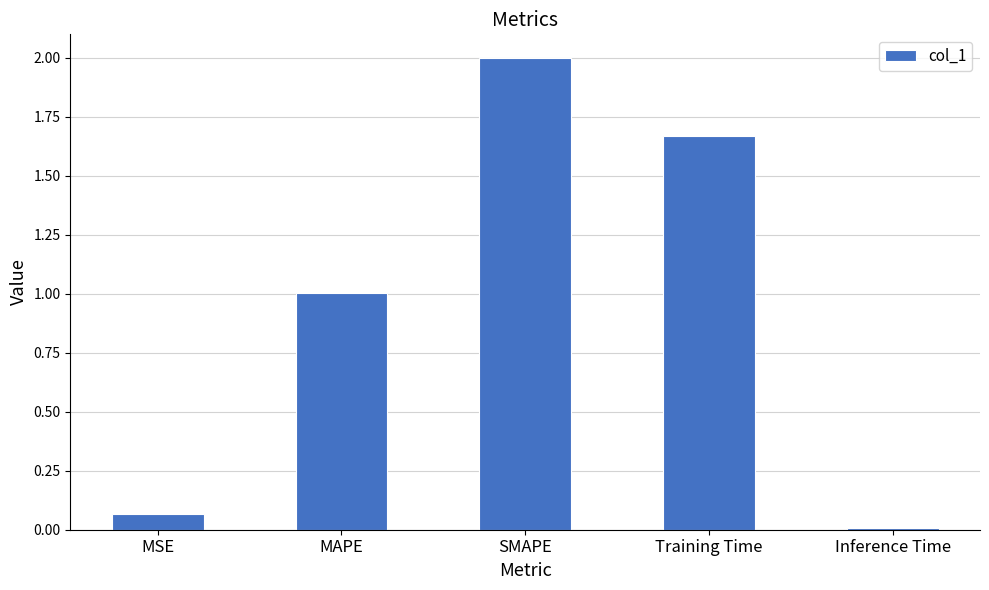

What is the label of the 1st bar from the right?

Inference Time